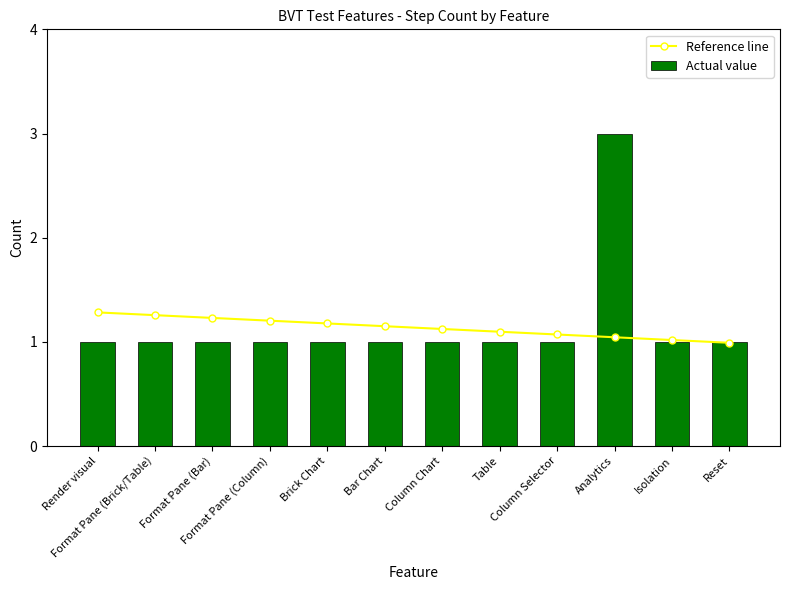

List the series in order of their overall mean, highest first.

Actual value, Reference line